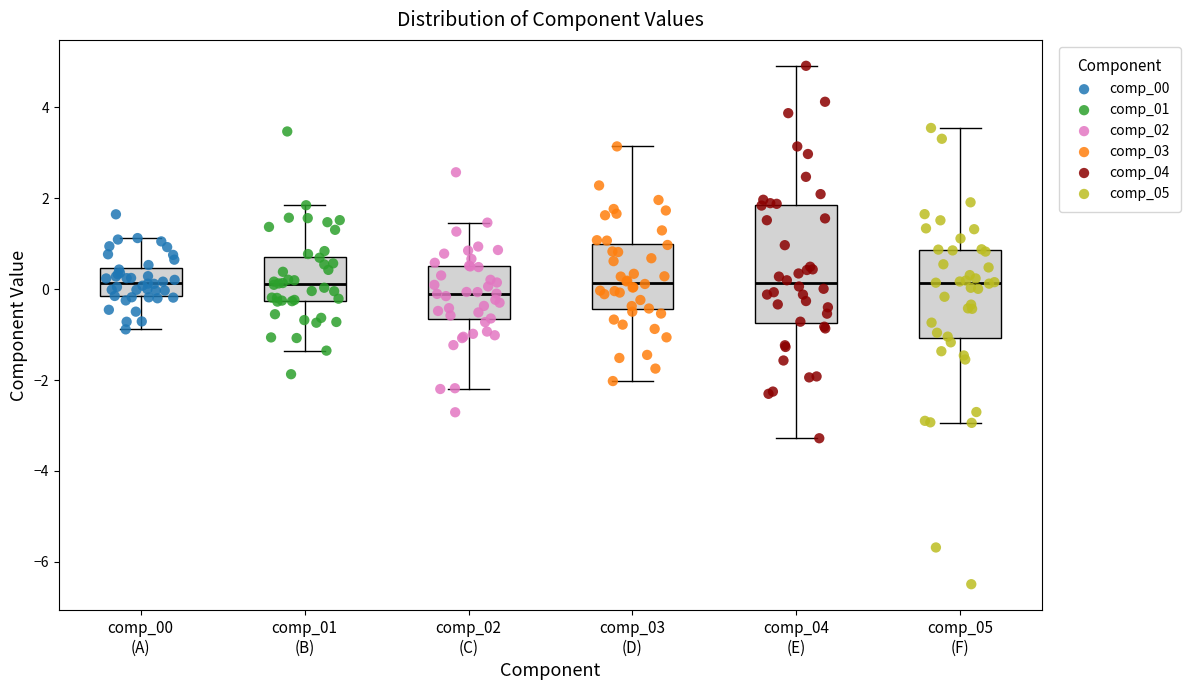

Where does the median line of the box for comp_03 (D) sit on the y-axis? The values are not printed on the chart, so give them approximately, as read against the axis.

0.2